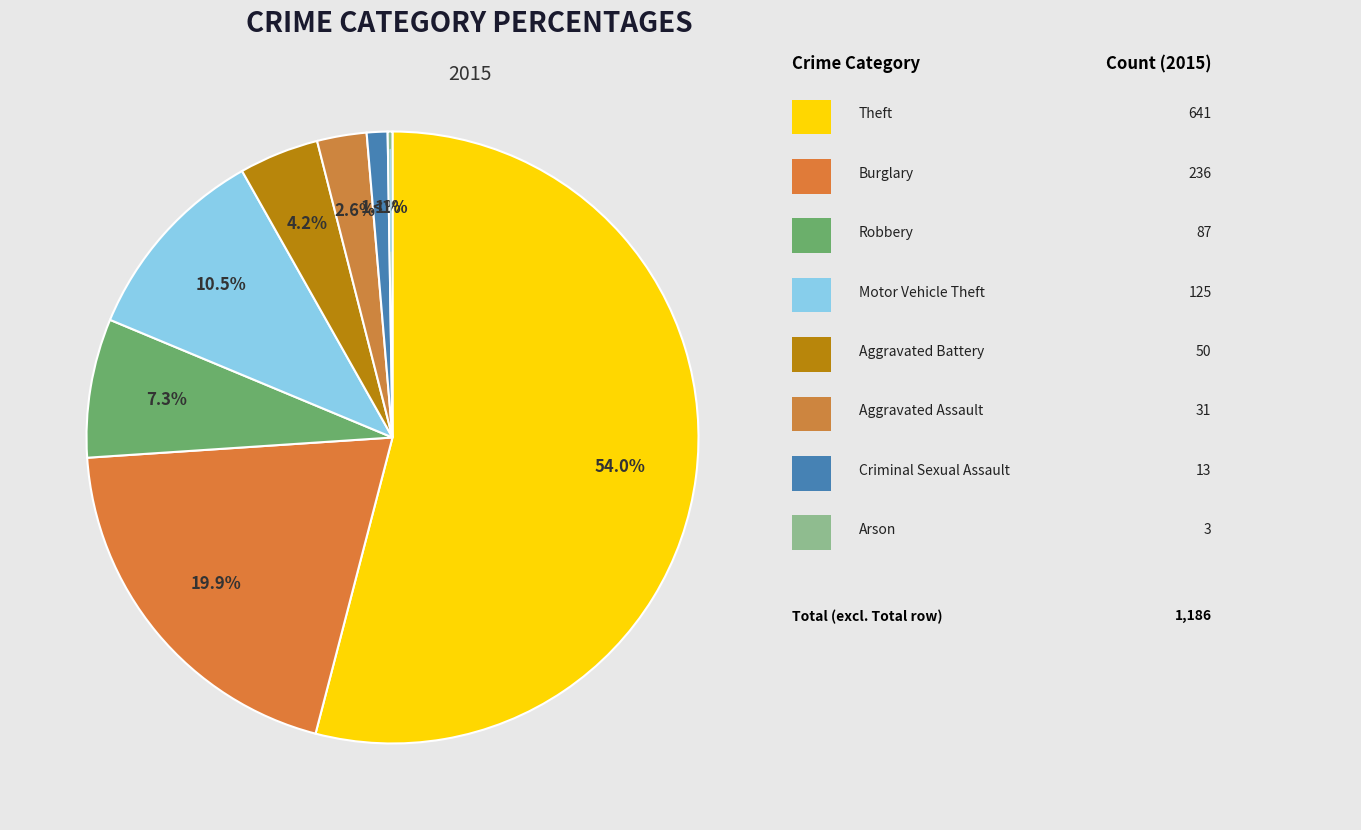

To the nearest percent, what is the combined percentage of Aggravated Battery and Robbery?

12%